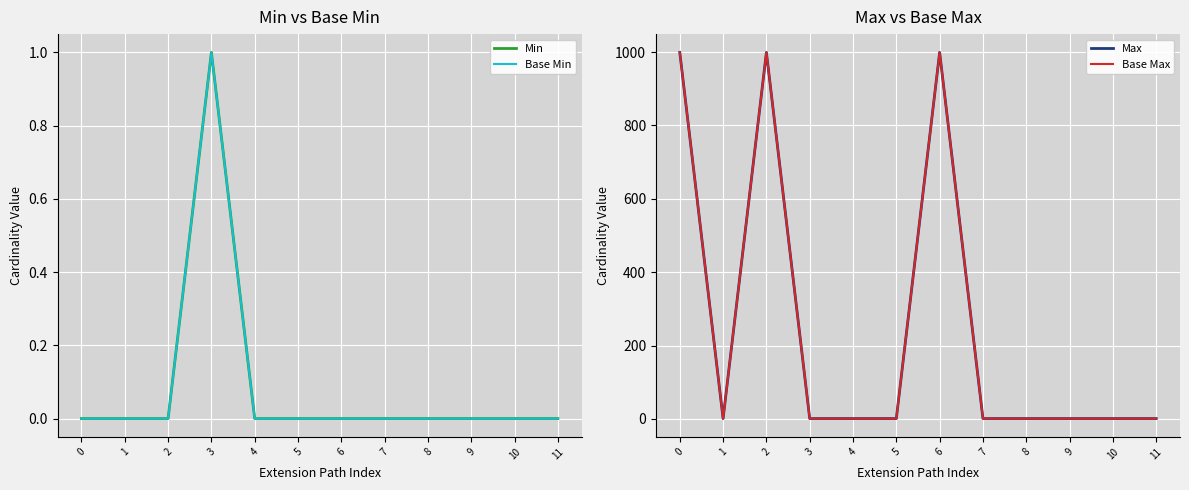

At 6, list the series in order from smallest to largest.

Min, Base Min, Max, Base Max